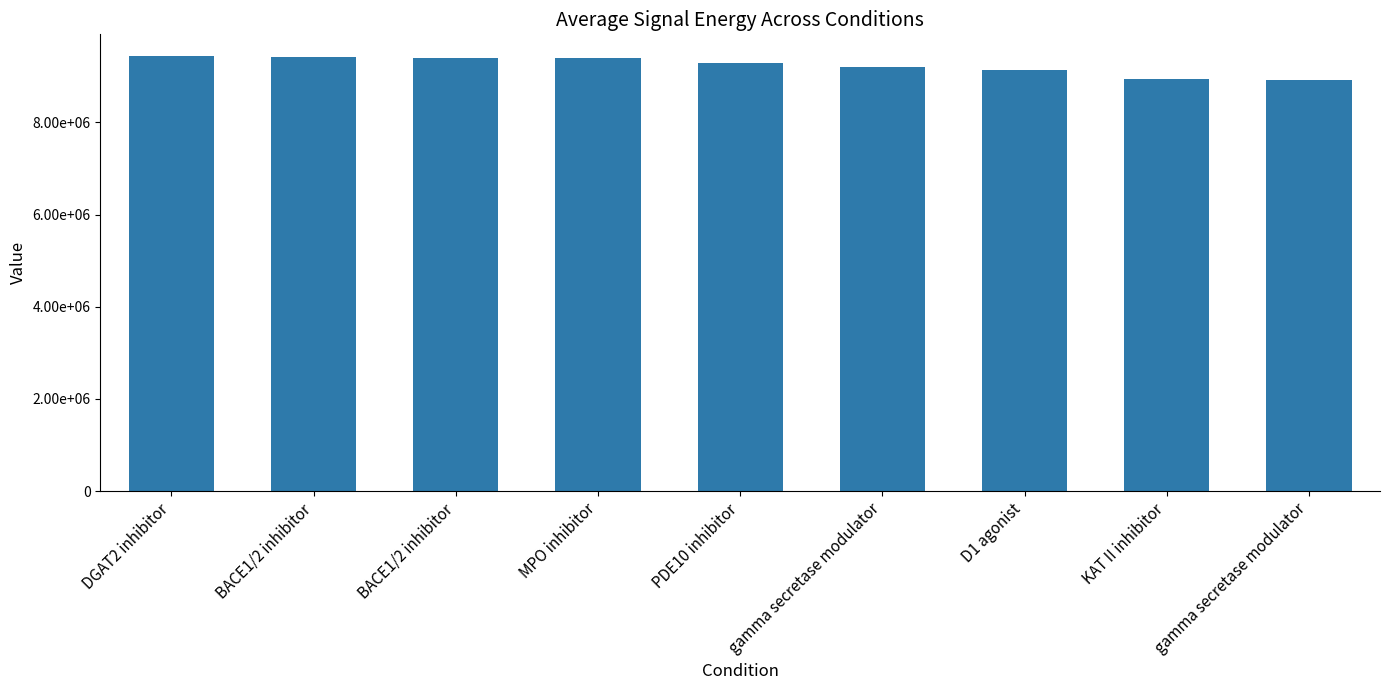

Reading left to right, what are all the values shown in this chart?

DGAT2 inhibitor=9440949	BACE1/2 inhibitor=9428523	BACE1/2 inhibitor=9403846	MPO inhibitor=9399626	PDE10 inhibitor=9296761	gamma secretase modulator=9193726	D1 agonist=9139561	KAT II inhibitor=8933095	gamma secretase modulator=8916564